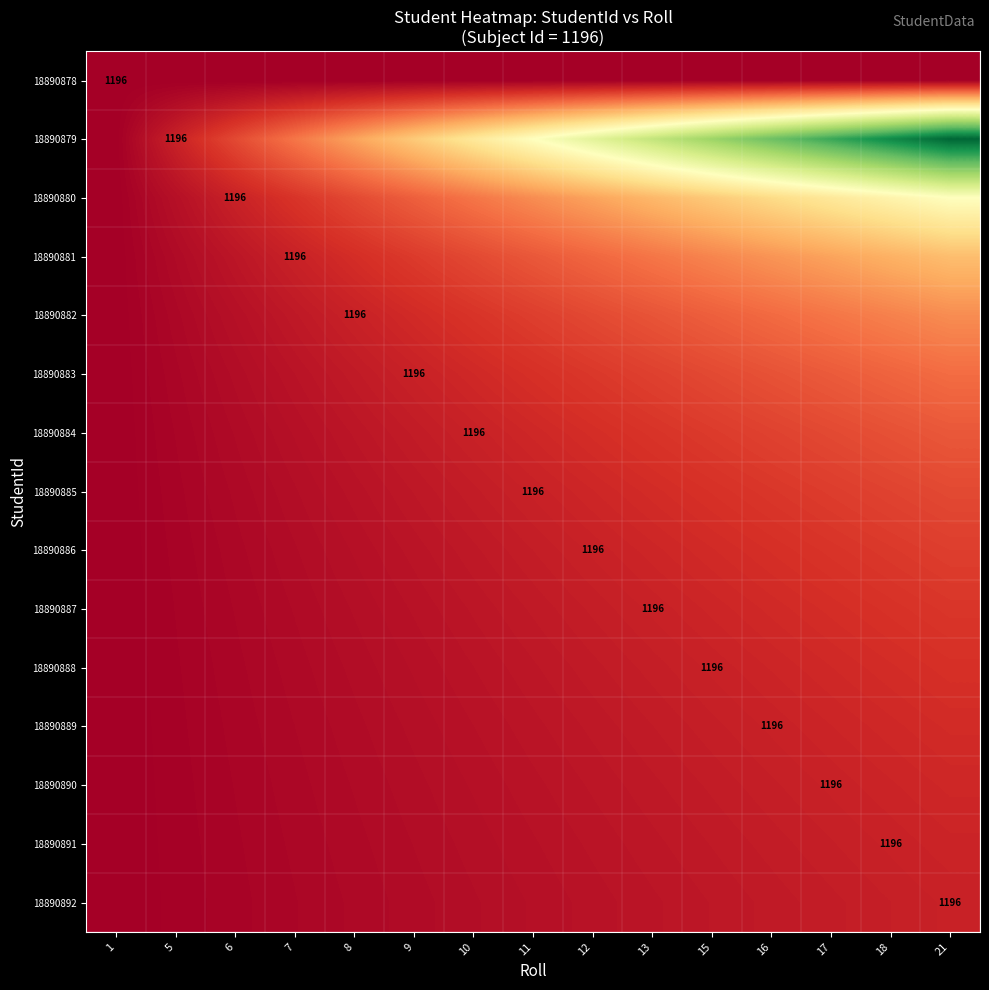

Count the number of categories in the chart.

15